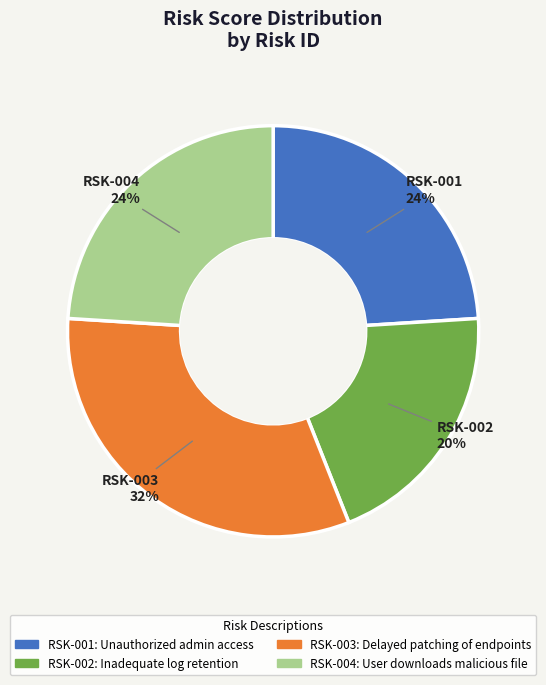

To the nearest percent, what is the average slice percentage?

25%